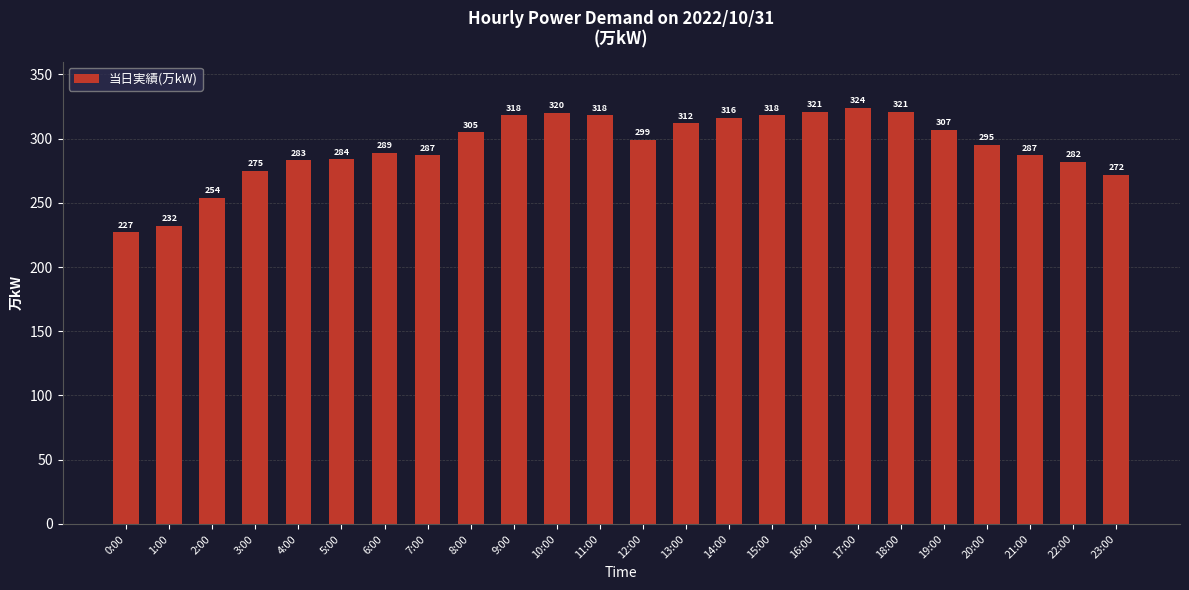

At which label is the value closest to 275?

3:00